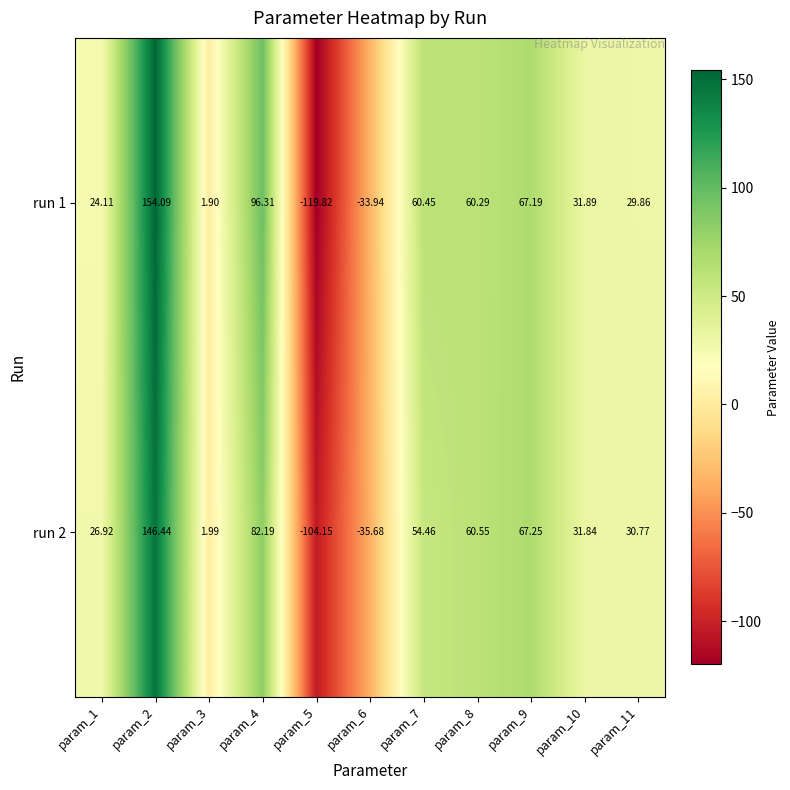

Is the value of run 1 at param_9 greater than the value of run 2 at param_4?

No